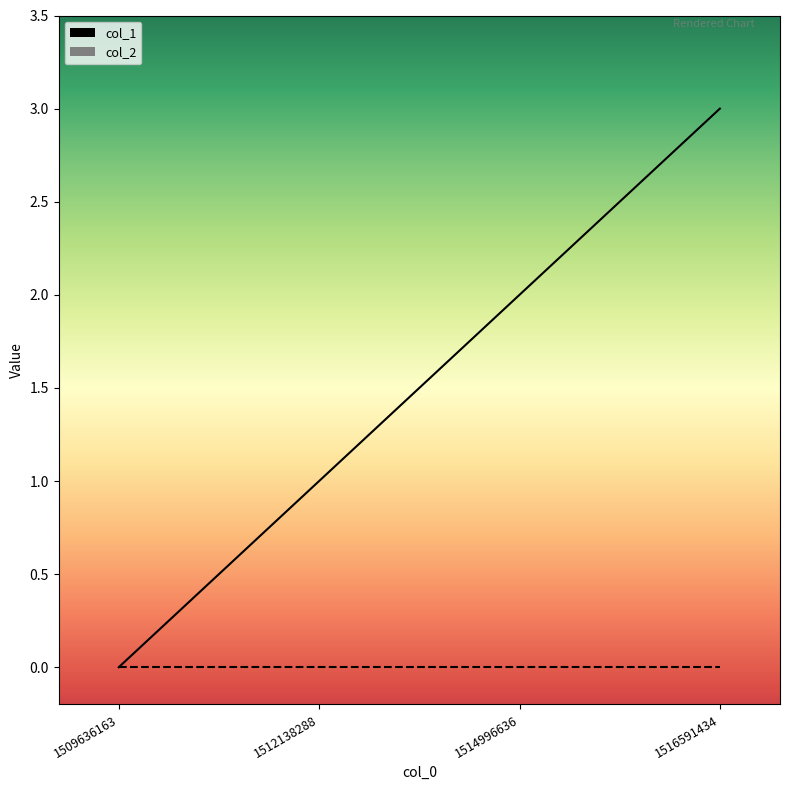

The chart shows a value of 3 at 1514996636. True or false?

False